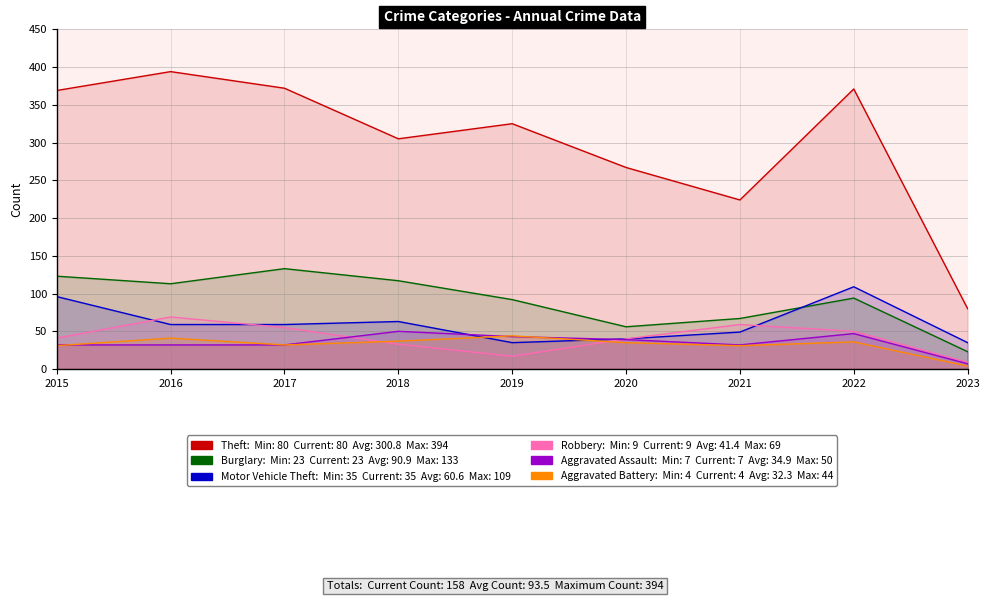

True or false: Burglary has a value of 56 at 2020.

True